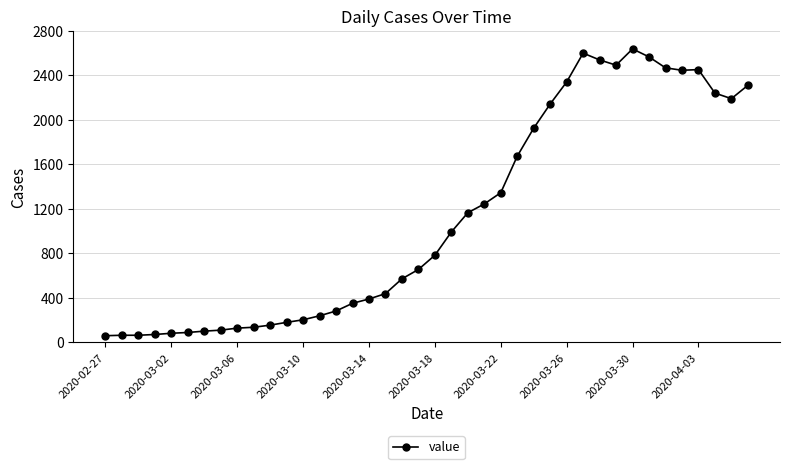

What is the value of the 22nd point from the left?

993